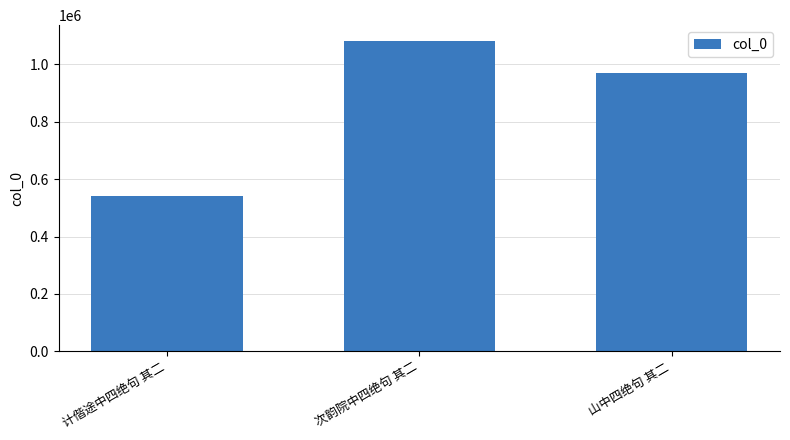

List the labels in order of value, smallest first.

计偕途中四绝句 其二, 山中四绝句 其二, 次韵院中四绝句 其二